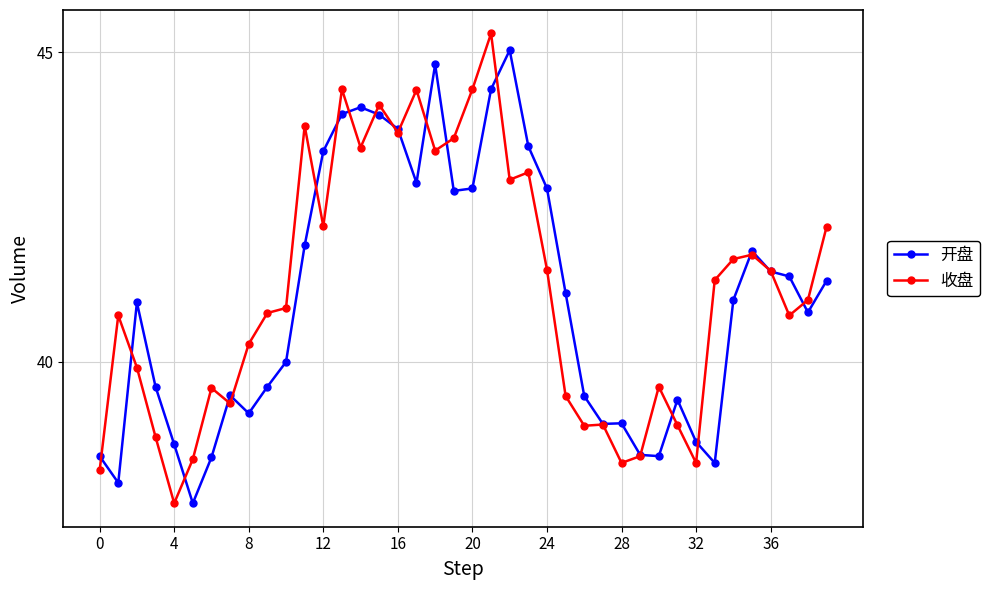

What is the value of the 收盘 point at the 22nd from the left?

45.3